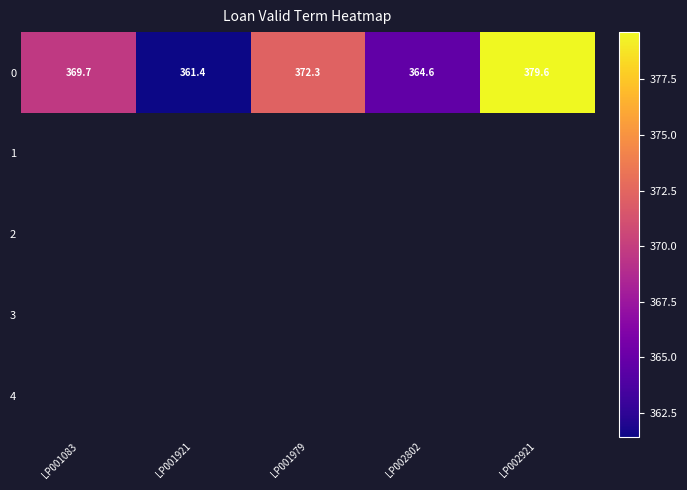

Between LP001921 and LP002921, which is larger?

LP002921